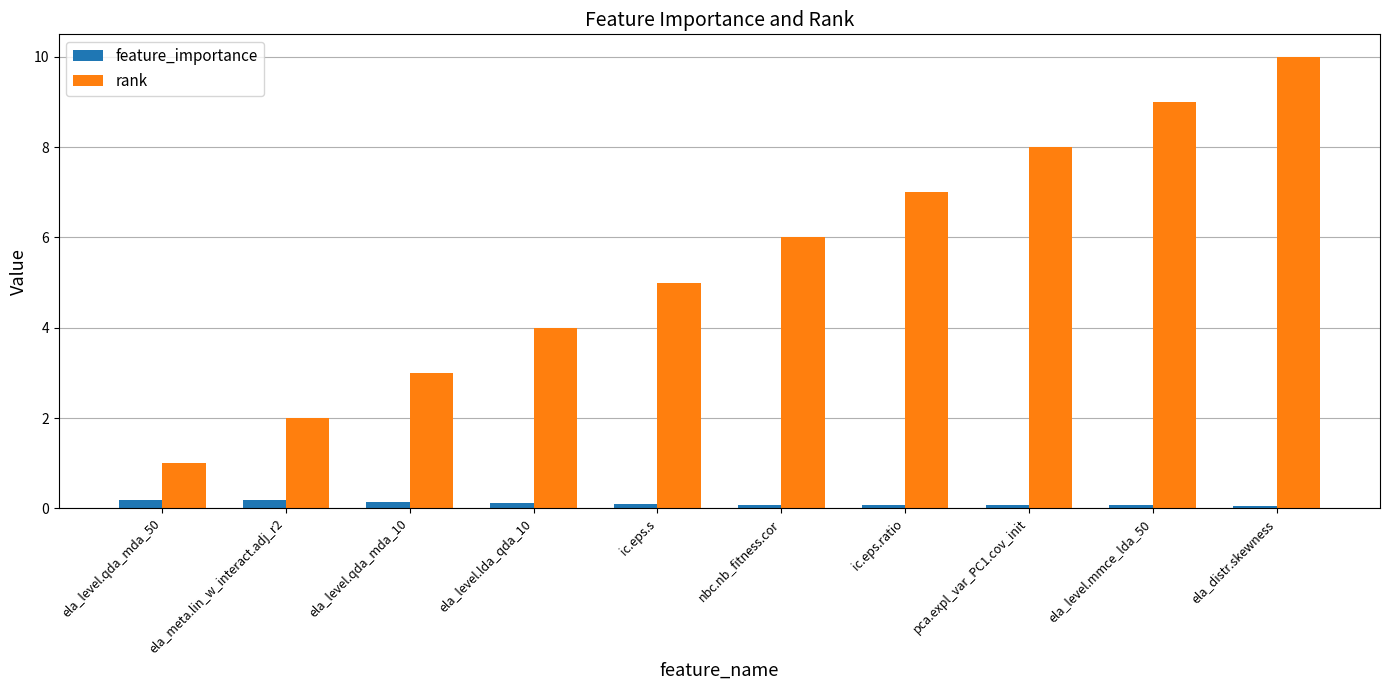

Is the value of feature_importance at ela_meta.lin_w_interact.adj_r2 greater than the value of rank at ela_level.qda_mda_50?

No